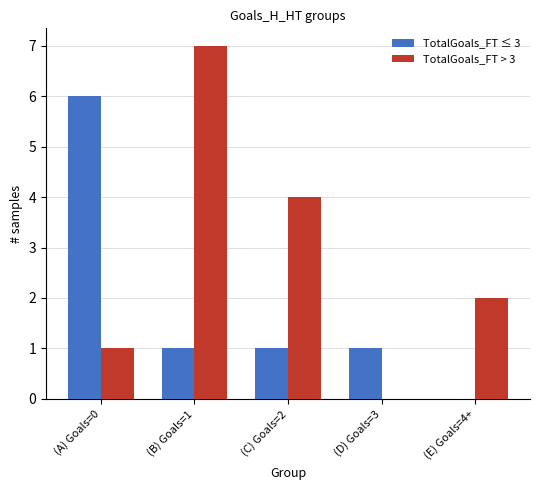

Which series changed the most between (B) Goals=1 and (C) Goals=2?

TotalGoals_FT > 3